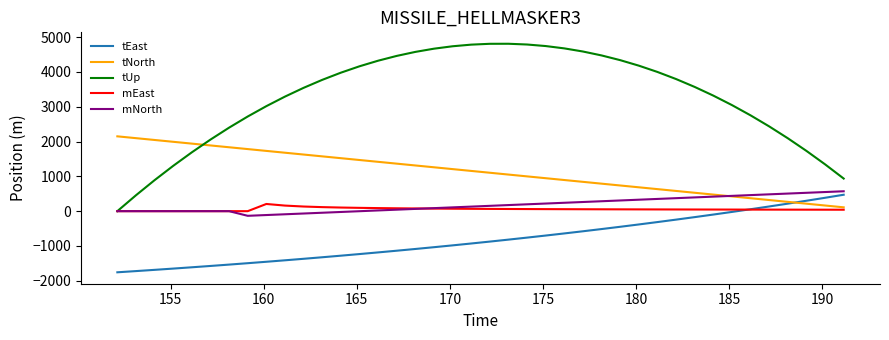

Which series has the widest spread of values?

tUp